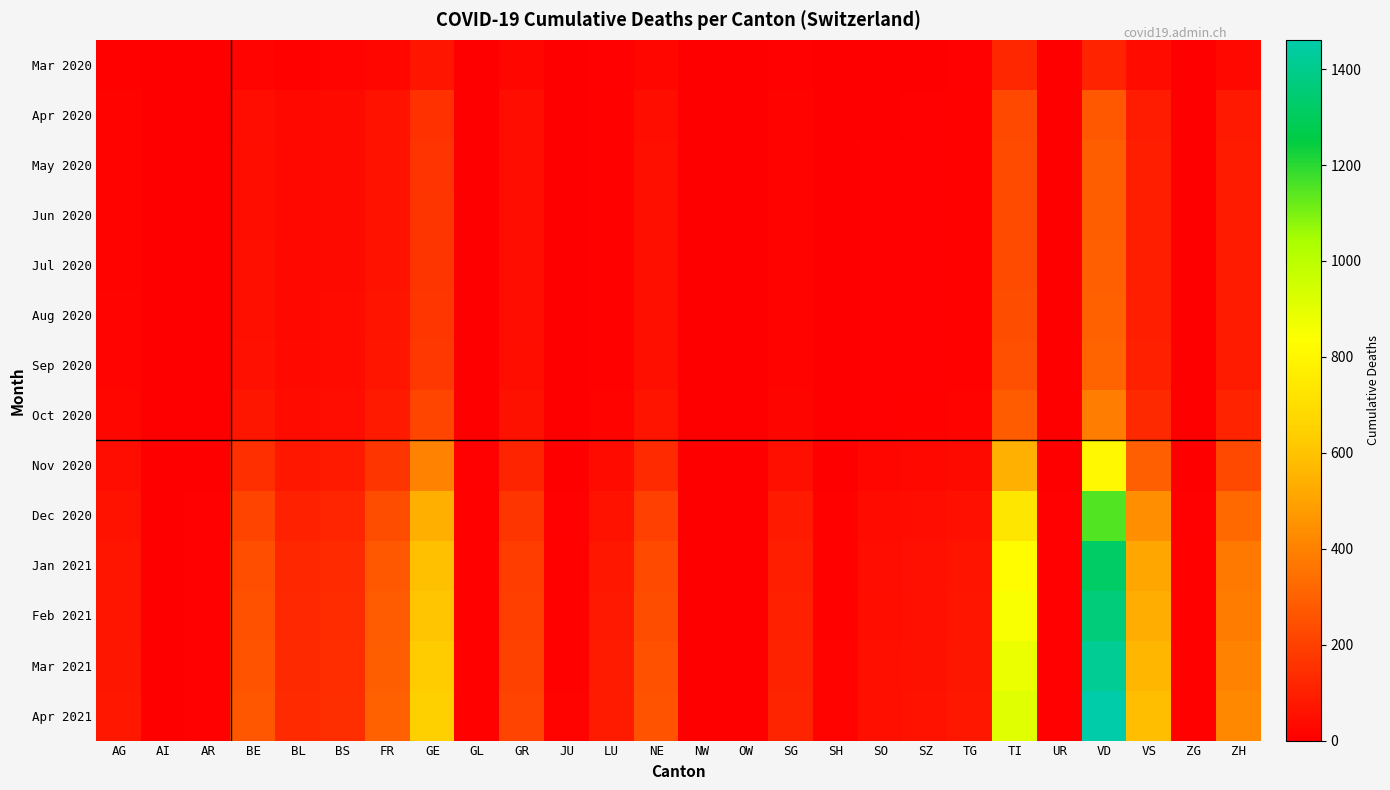

What is the total value across all series at GE?

4681